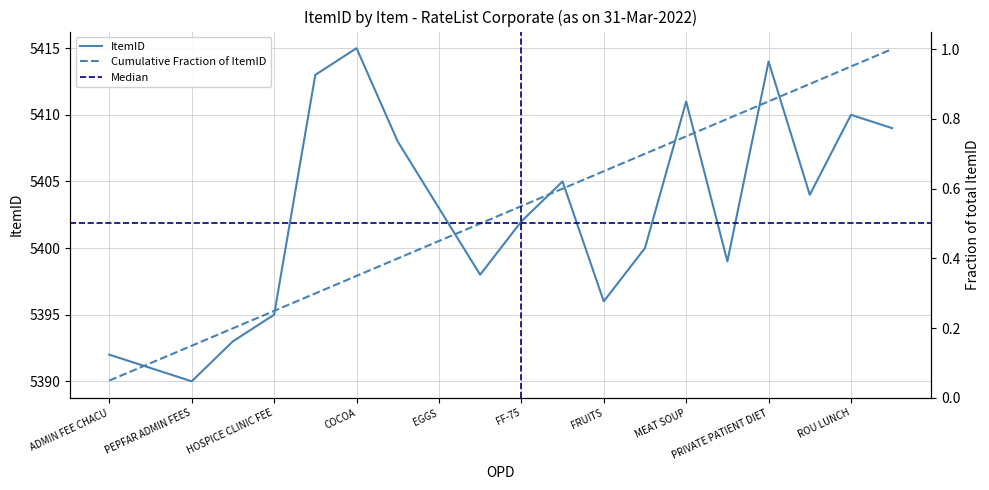

What is the smallest value displayed?

5390